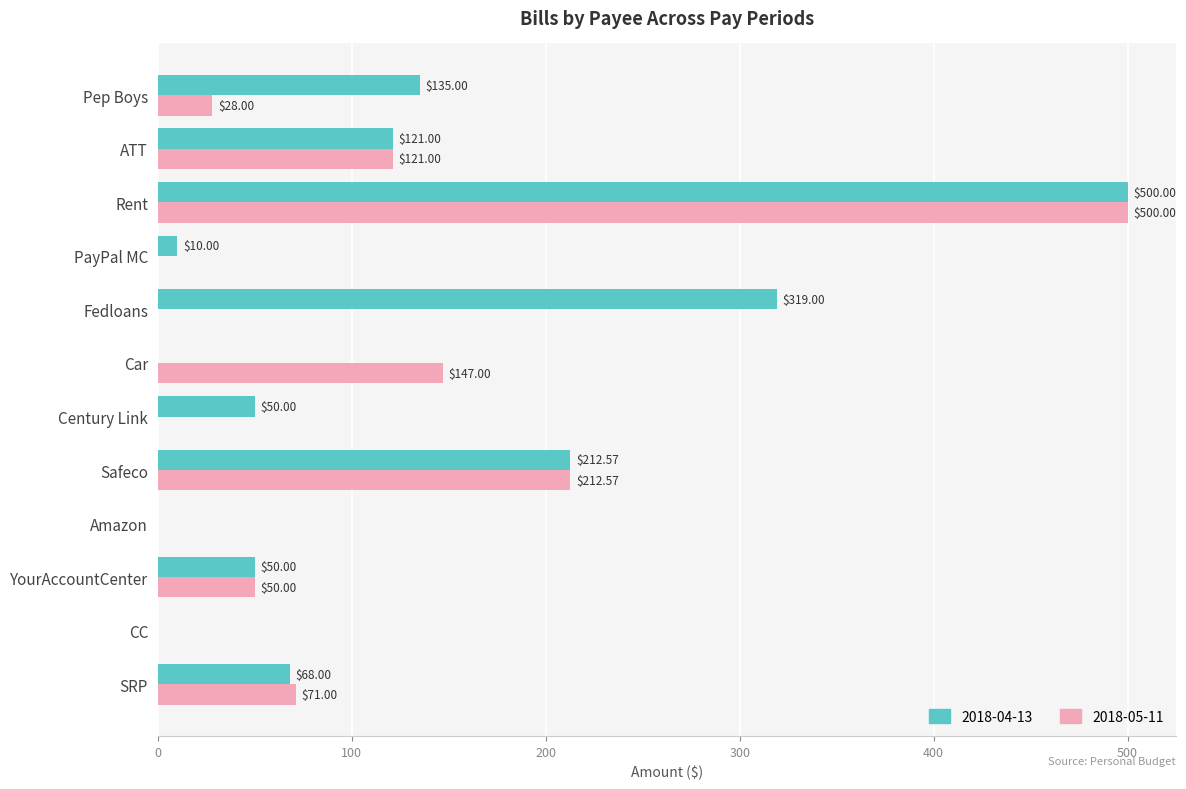

At which category is the sum across all series the highest?

Rent